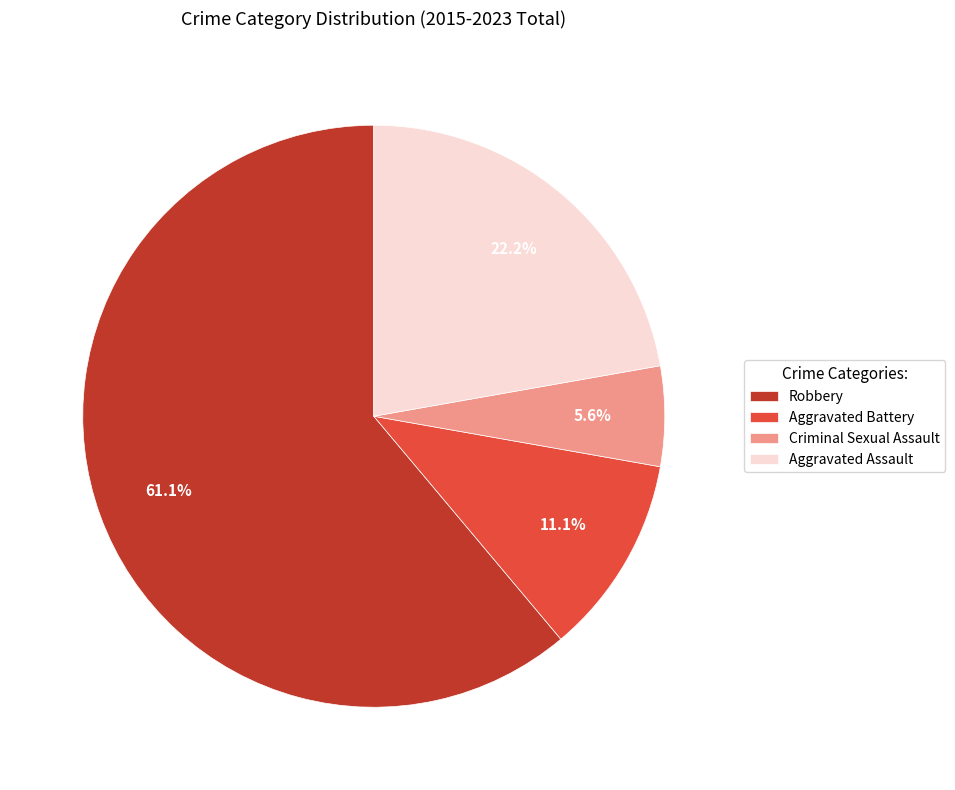

Count the number of slices in the pie.

4